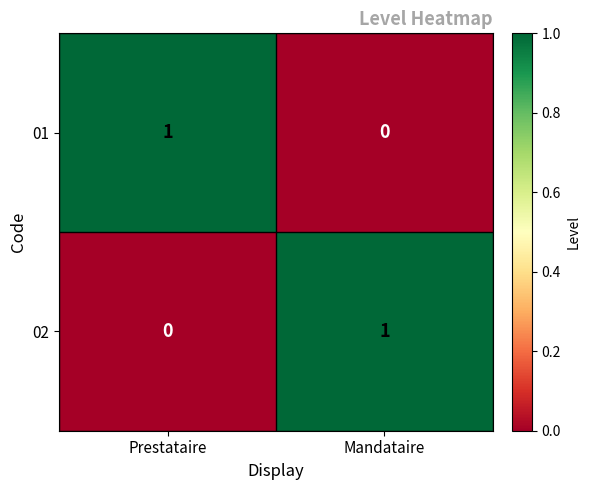

Rank the categories by 02 value from highest to lowest.

Mandataire, Prestataire